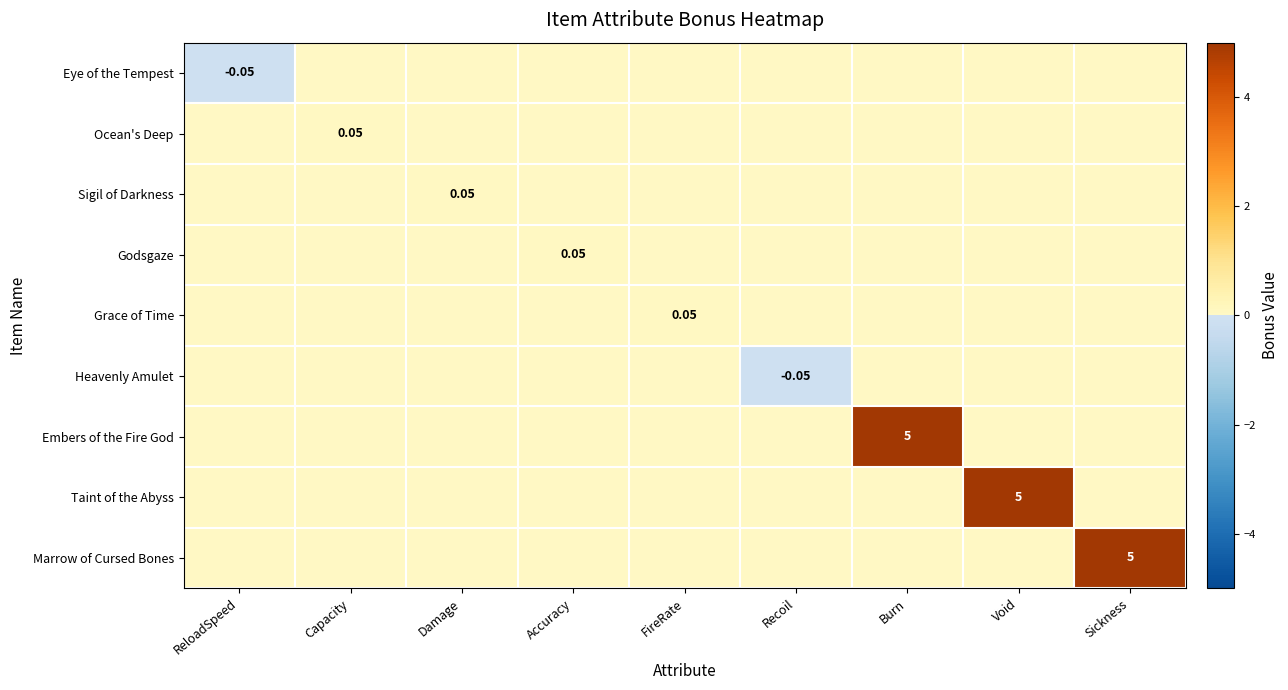

What is the maximum value shown in the chart?

5.0